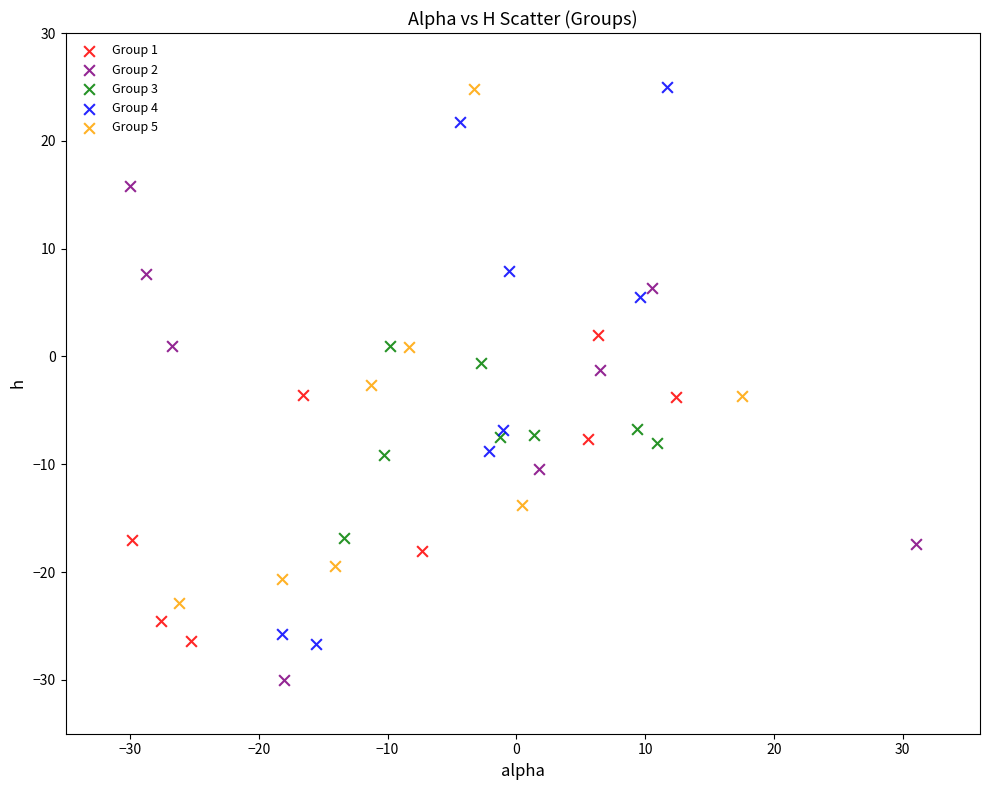

Which series reaches the minimum Y coordinate?

Group 2